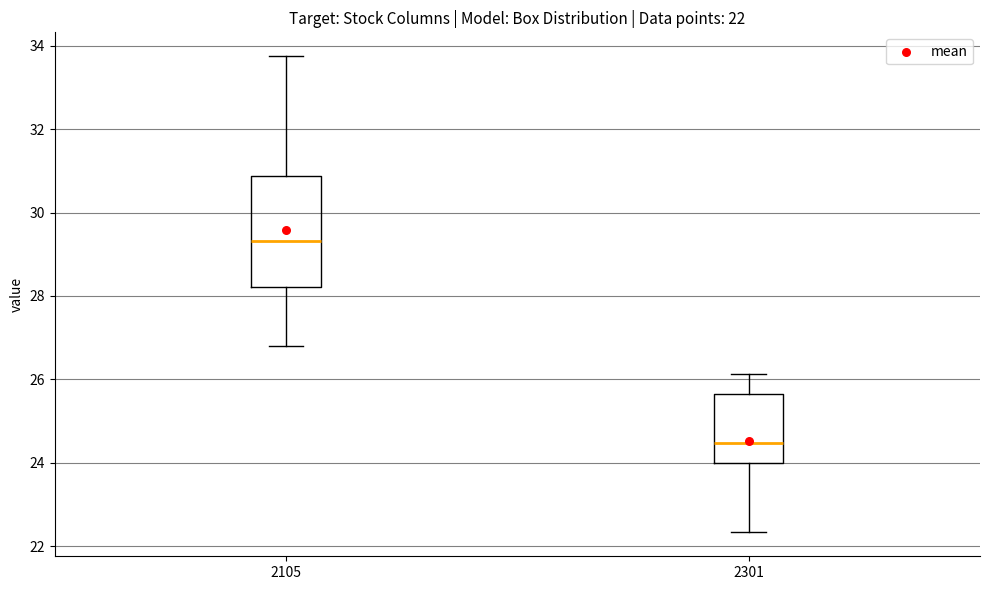

Which box has the lowest median line?

2301